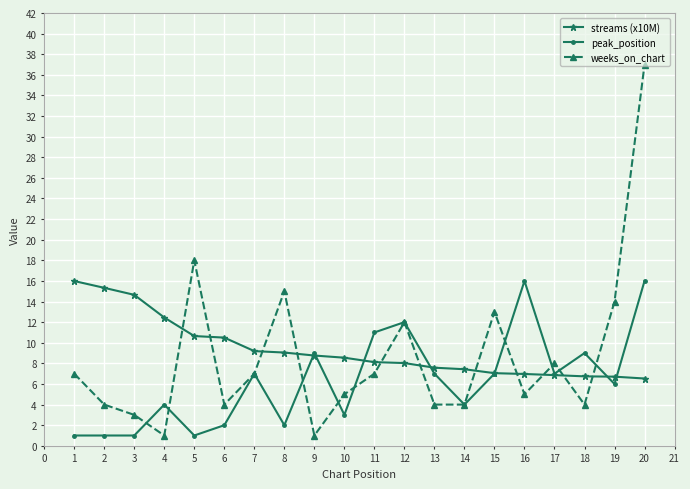

True or false: streams (x10M) has a value of 13.6 at 9.

False